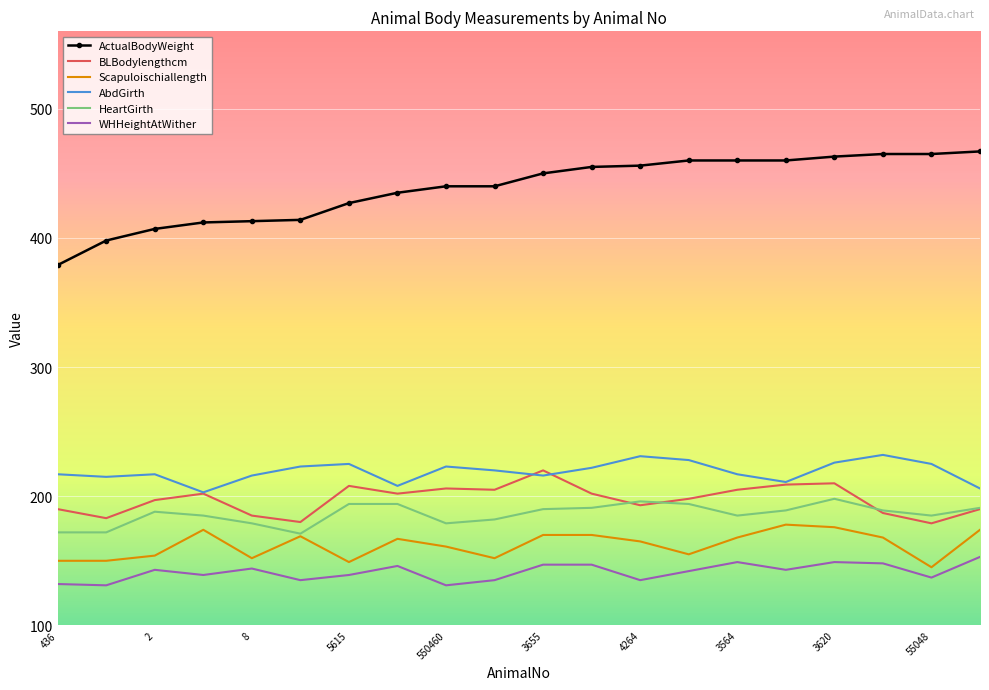

Which series has the widest spread of values?

ActualBodyWeight